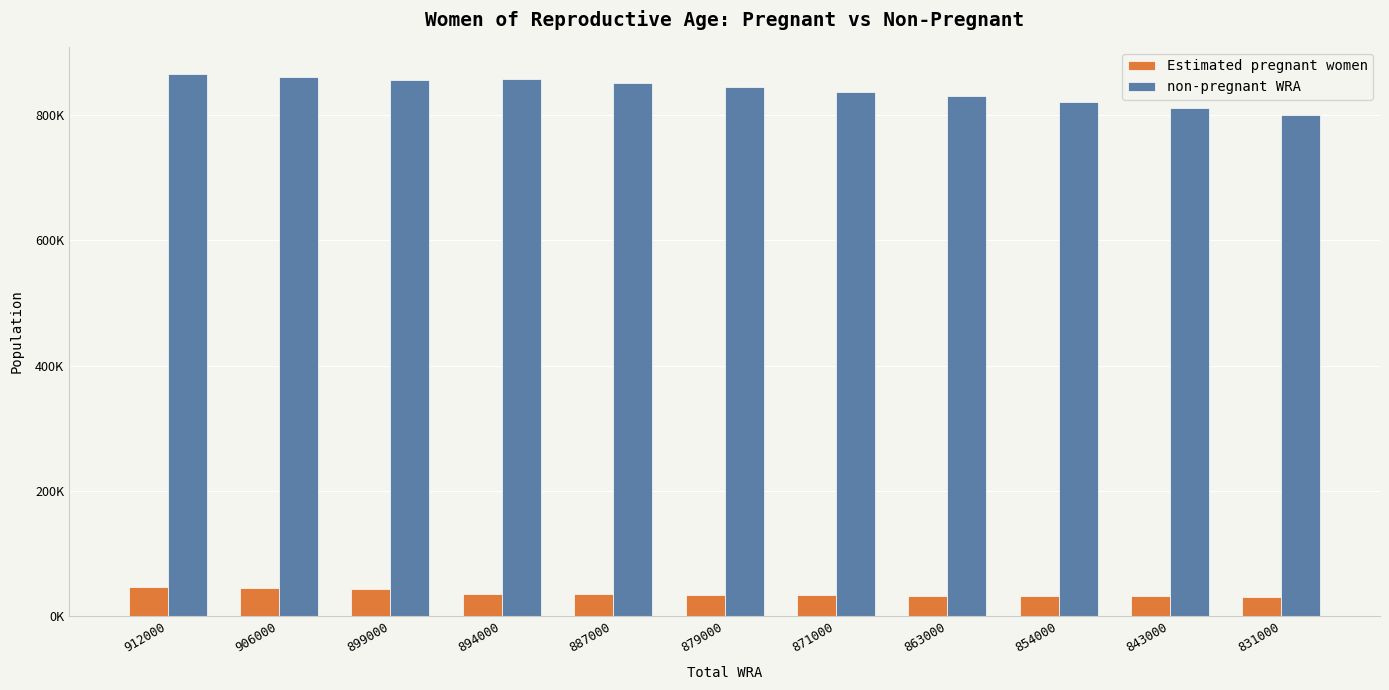

Rank the series at 912000 from highest to lowest value.

non-pregnant WRA, Estimated pregnant women